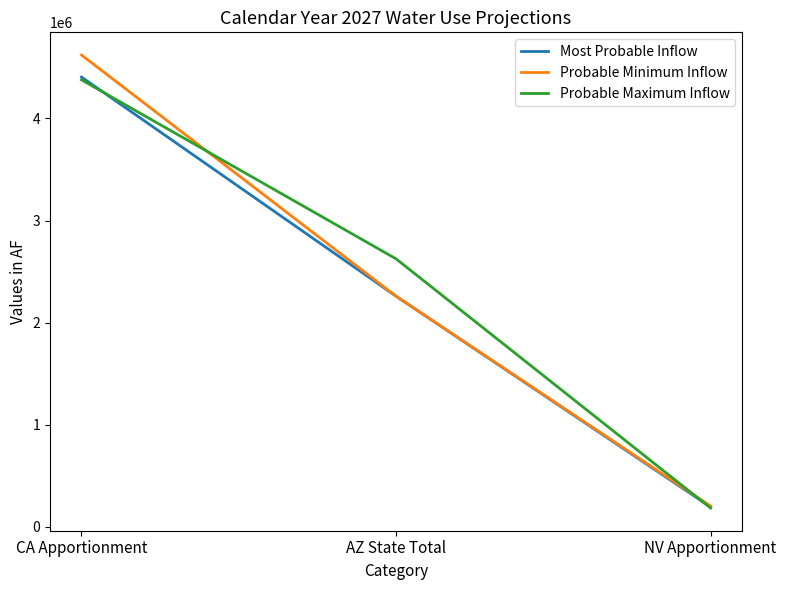

True or false: Probable Maximum Inflow has a value of 4377225 at CA Apportionment.

True